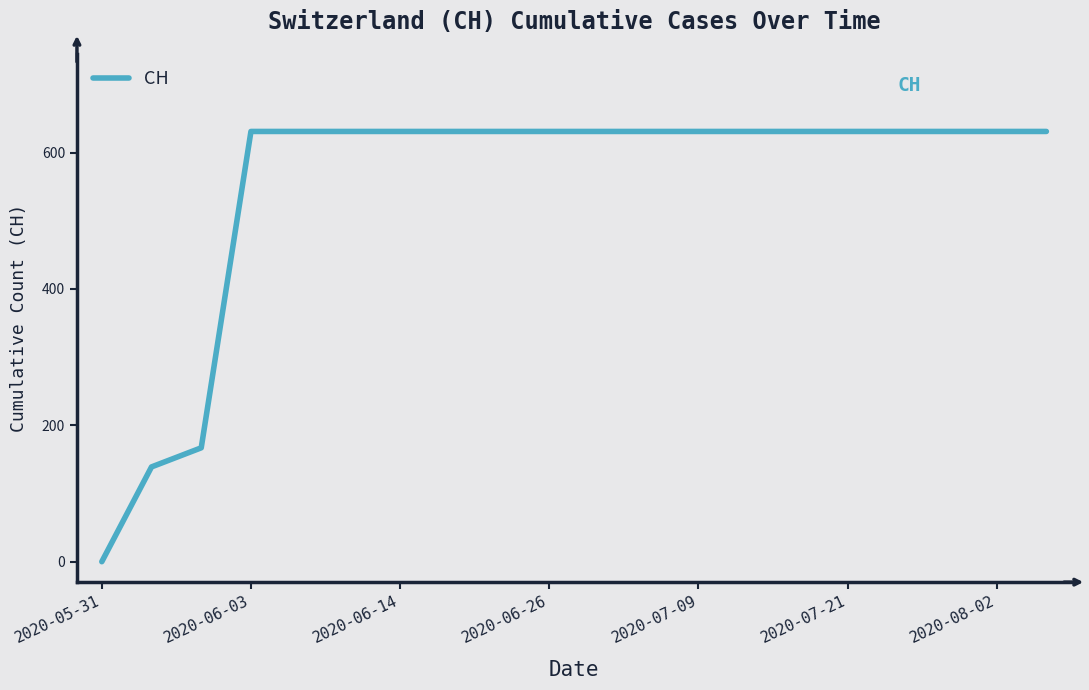

What is the difference between the maximum and minimum values?

631